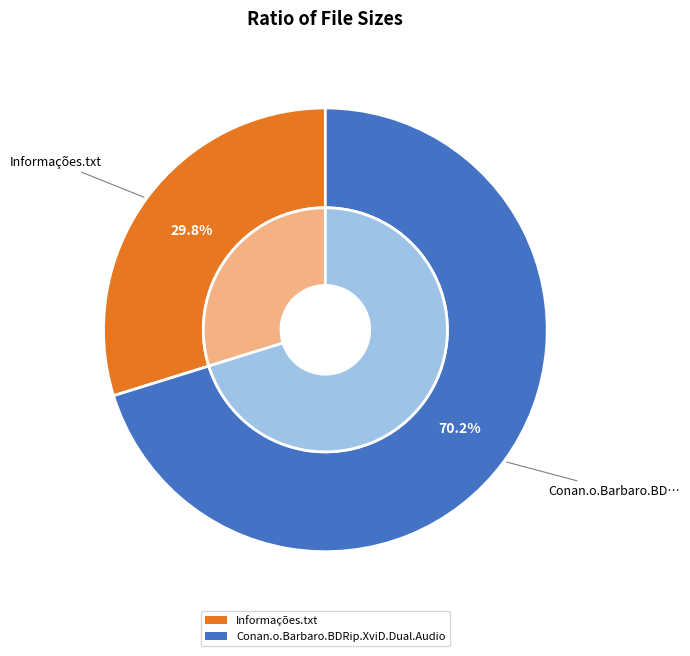

Is the sum of Conan.o.Barbaro.BDRip.XviD.Dual.Audio and Informações.txt greater than half?

Yes